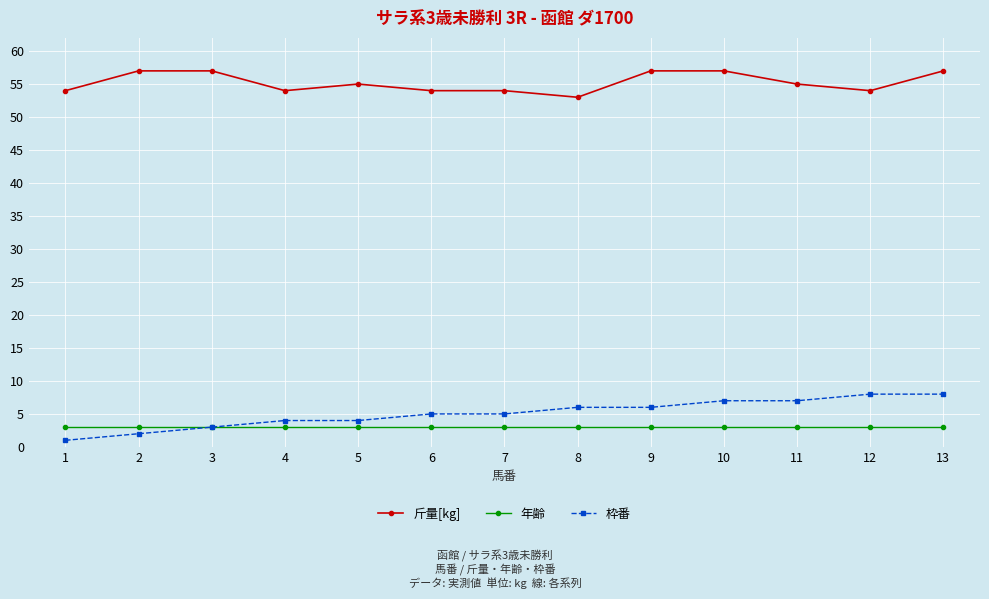

What is the difference between the 枠番 values at 4 and 7?

1